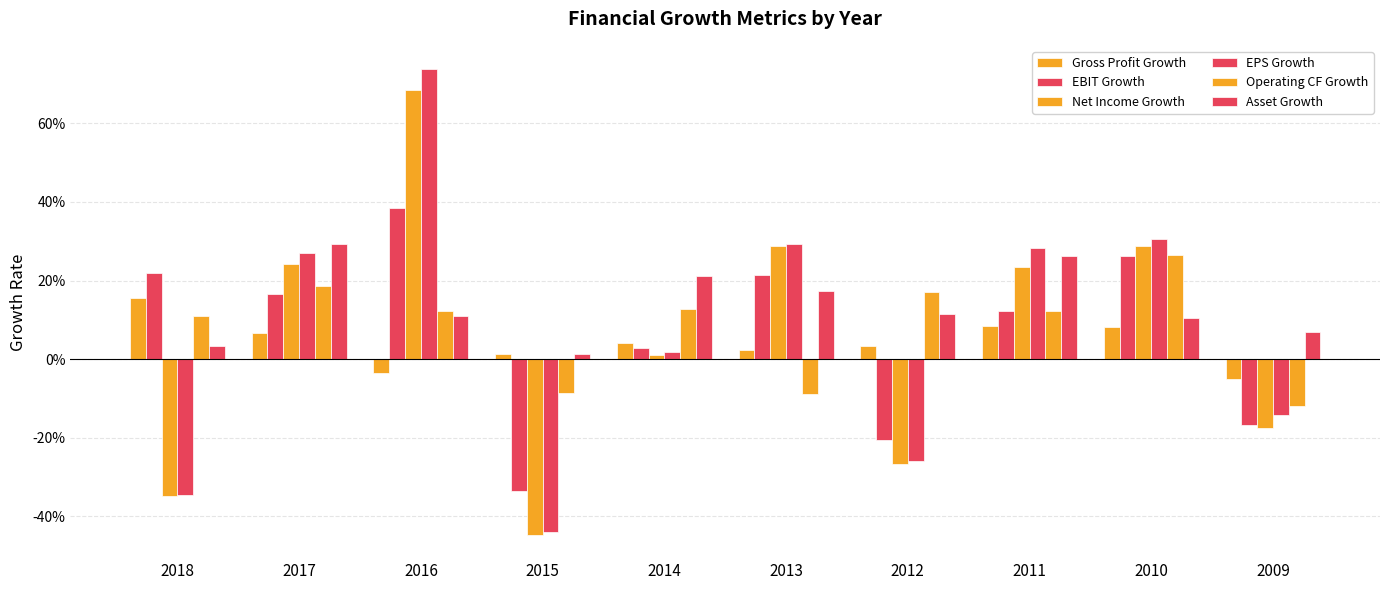

Reading left to right, list all the values displayed in this chart.

Gross Profit Growth: 0.2	0.1	-0.0	0.0	0.0	0.0	0.0	0.1	0.1	-0.1
EBIT Growth: 0.2	0.2	0.4	-0.3	0.0	0.2	-0.2	0.1	0.3	-0.2
Net Income Growth: -0.3	0.2	0.7	-0.4	0.0	0.3	-0.3	0.2	0.3	-0.2
EPS Growth: -0.3	0.3	0.7	-0.4	0.0	0.3	-0.3	0.3	0.3	-0.1
Operating CF Growth: 0.1	0.2	0.1	-0.1	0.1	-0.1	0.2	0.1	0.3	-0.1
Asset Growth: 0.0	0.3	0.1	0.0	0.2	0.2	0.1	0.3	0.1	0.1